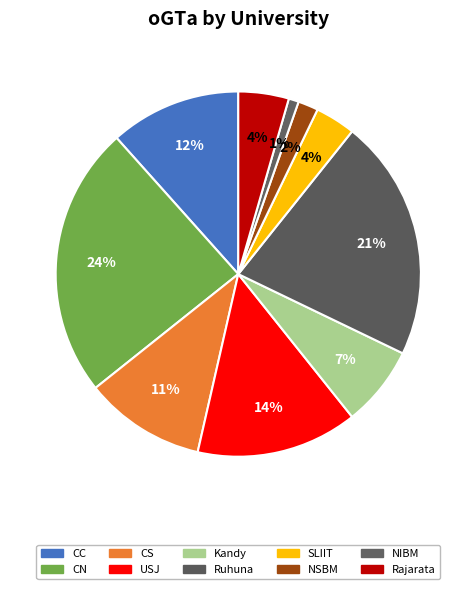

To the nearest percent, what portion does SLIIT represent?

4%